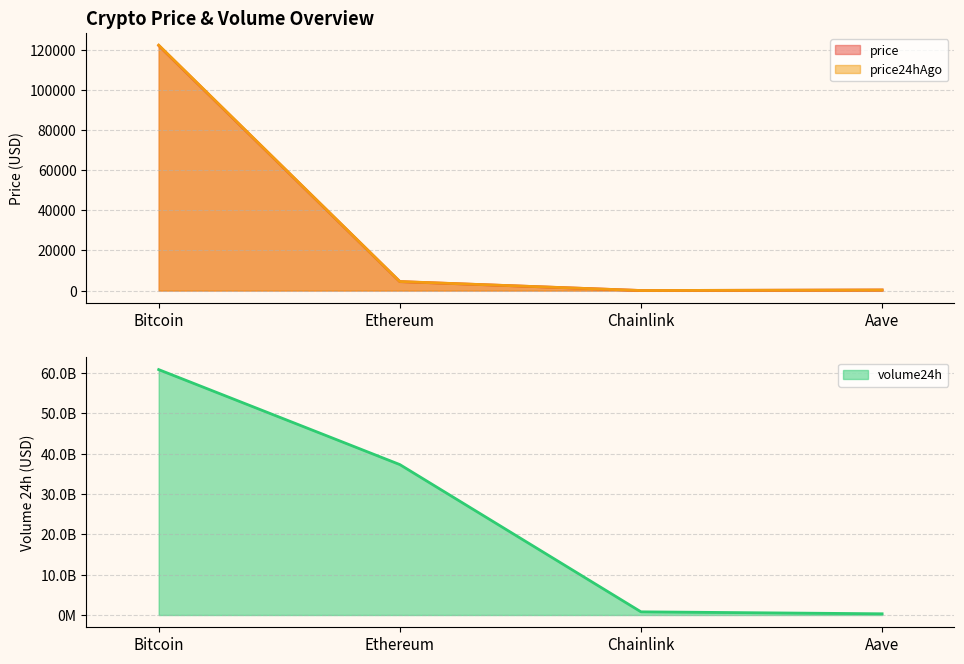

True or false: volume24h and price cross at least once.

False